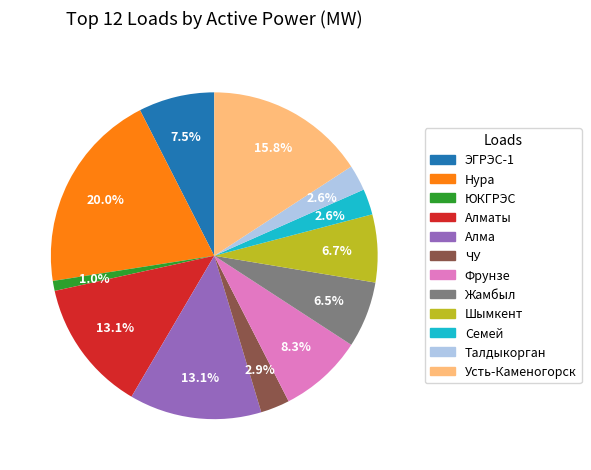

To the nearest percent, what is the average slice percentage?

8%